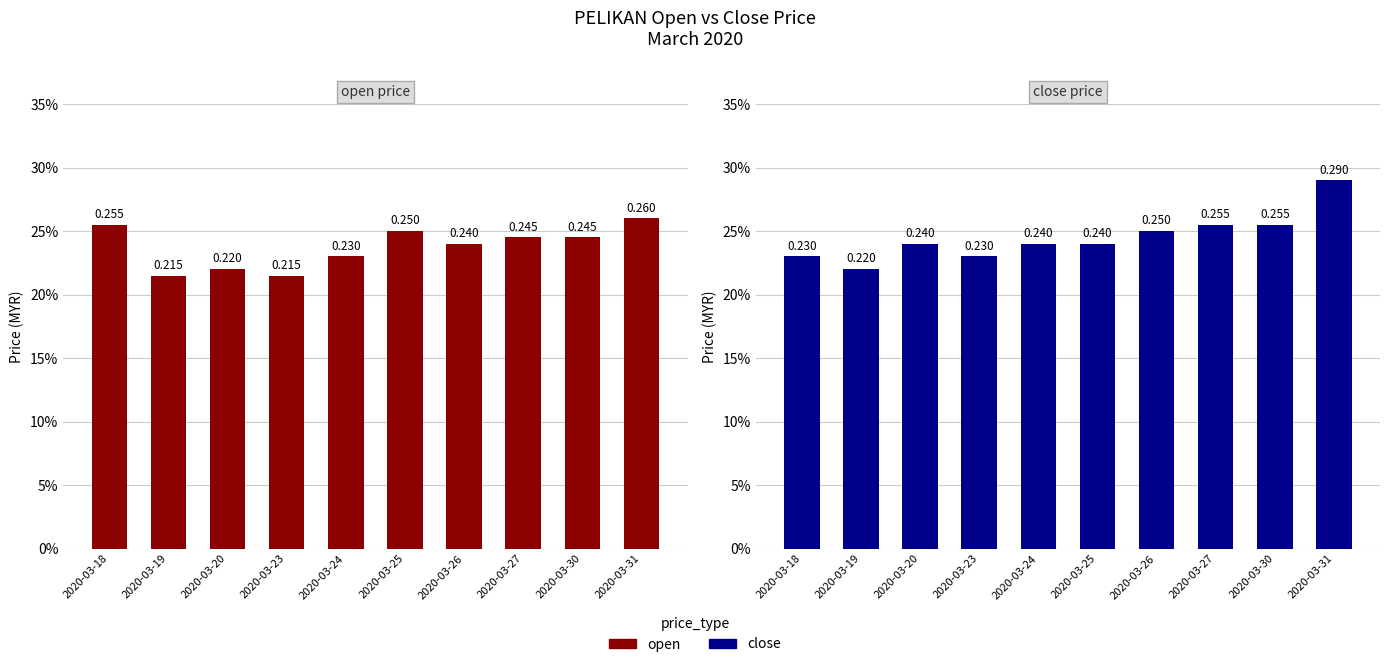

What is the value of the close bar at the 8th from the left?

0.3